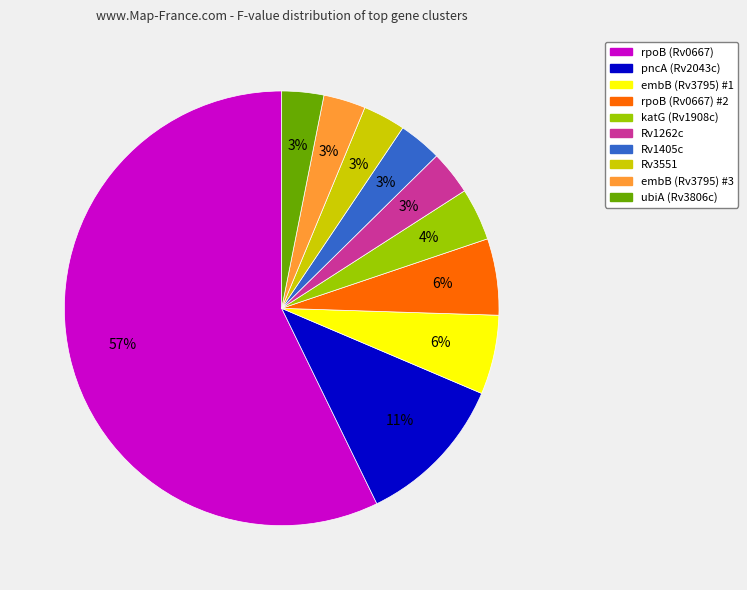

Is there any slice that represents more than half of the pie?

Yes